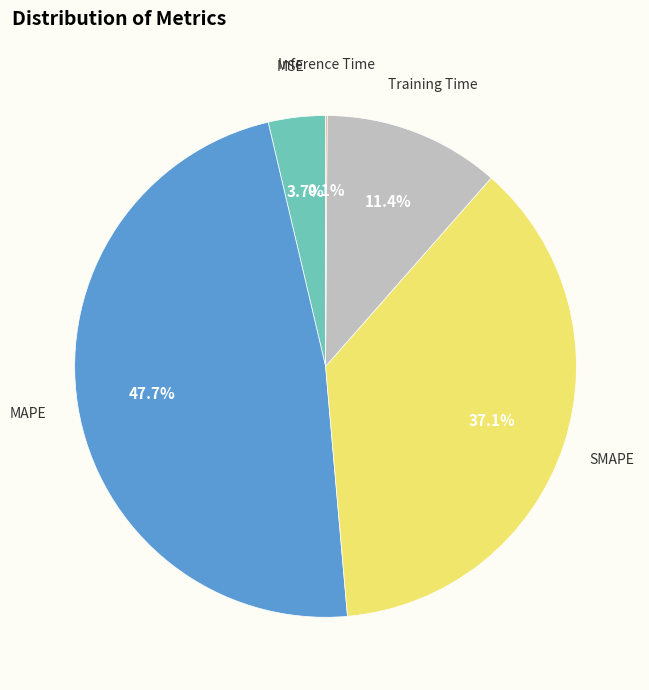

Is there a majority slice in this chart?

No